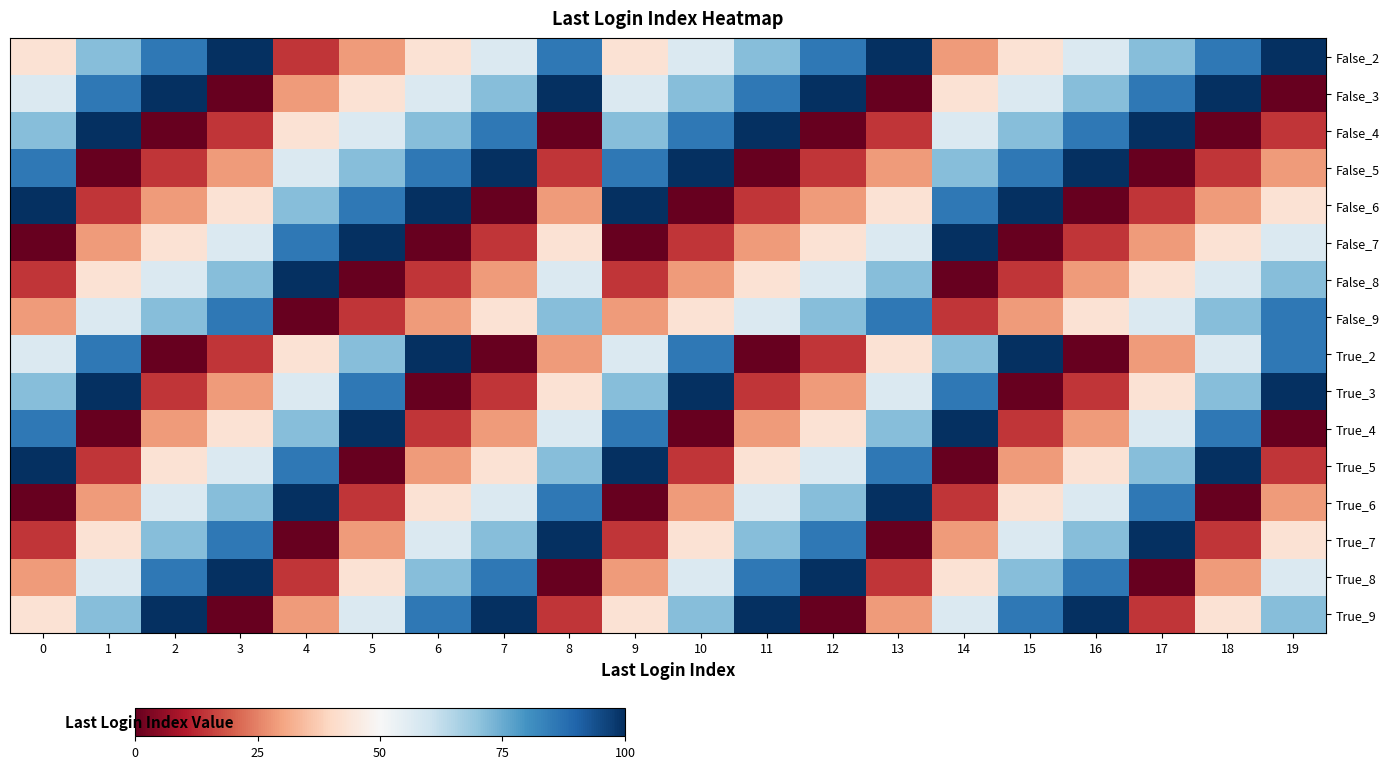

Reading right to left, list all the values displayed in this chart.

False_2: 19=100.0	18=85.7	17=71.4	16=57.1	15=42.9	14=28.6	13=100.0	12=85.7	11=71.4	10=57.1	9=42.9	8=85.7	7=57.1	6=42.9	5=28.6	4=14.3	3=100.0	2=85.7	1=71.4	0=42.9
False_3: 19=0.0	18=100.0	17=85.7	16=71.4	15=57.1	14=42.9	13=0.0	12=100.0	11=85.7	10=71.4	9=57.1	8=100.0	7=71.4	6=57.1	5=42.9	4=28.6	3=0.0	2=100.0	1=85.7	0=57.1
False_4: 19=14.3	18=0.0	17=100.0	16=85.7	15=71.4	14=57.1	13=14.3	12=0.0	11=100.0	10=85.7	9=71.4	8=0.0	7=85.7	6=71.4	5=57.1	4=42.9	3=14.3	2=0.0	1=100.0	0=71.4
False_5: 19=28.6	18=14.3	17=0.0	16=100.0	15=85.7	14=71.4	13=28.6	12=14.3	11=0.0	10=100.0	9=85.7	8=14.3	7=100.0	6=85.7	5=71.4	4=57.1	3=28.6	2=14.3	1=0.0	0=85.7
False_6: 19=42.9	18=28.6	17=14.3	16=0.0	15=100.0	14=85.7	13=42.9	12=28.6	11=14.3	10=0.0	9=100.0	8=28.6	7=0.0	6=100.0	5=85.7	4=71.4	3=42.9	2=28.6	1=14.3	0=100.0
False_7: 19=57.1	18=42.9	17=28.6	16=14.3	15=0.0	14=100.0	13=57.1	12=42.9	11=28.6	10=14.3	9=0.0	8=42.9	7=14.3	6=0.0	5=100.0	4=85.7	3=57.1	2=42.9	1=28.6	0=0.0
False_8: 19=71.4	18=57.1	17=42.9	16=28.6	15=14.3	14=0.0	13=71.4	12=57.1	11=42.9	10=28.6	9=14.3	8=57.1	7=28.6	6=14.3	5=0.0	4=100.0	3=71.4	2=57.1	1=42.9	0=14.3
False_9: 19=85.7	18=71.4	17=57.1	16=42.9	15=28.6	14=14.3	13=85.7	12=71.4	11=57.1	10=42.9	9=28.6	8=71.4	7=42.9	6=28.6	5=14.3	4=0.0	3=85.7	2=71.4	1=57.1	0=28.6
True_2: 19=85.7	18=57.1	17=28.6	16=0.0	15=100.0	14=71.4	13=42.9	12=14.3	11=0.0	10=85.7	9=57.1	8=28.6	7=0.0	6=100.0	5=71.4	4=42.9	3=14.3	2=0.0	1=85.7	0=57.1
True_3: 19=100.0	18=71.4	17=42.9	16=14.3	15=0.0	14=85.7	13=57.1	12=28.6	11=14.3	10=100.0	9=71.4	8=42.9	7=14.3	6=0.0	5=85.7	4=57.1	3=28.6	2=14.3	1=100.0	0=71.4
True_4: 19=0.0	18=85.7	17=57.1	16=28.6	15=14.3	14=100.0	13=71.4	12=42.9	11=28.6	10=0.0	9=85.7	8=57.1	7=28.6	6=14.3	5=100.0	4=71.4	3=42.9	2=28.6	1=0.0	0=85.7
True_5: 19=14.3	18=100.0	17=71.4	16=42.9	15=28.6	14=0.0	13=85.7	12=57.1	11=42.9	10=14.3	9=100.0	8=71.4	7=42.9	6=28.6	5=0.0	4=85.7	3=57.1	2=42.9	1=14.3	0=100.0
True_6: 19=28.6	18=0.0	17=85.7	16=57.1	15=42.9	14=14.3	13=100.0	12=71.4	11=57.1	10=28.6	9=0.0	8=85.7	7=57.1	6=42.9	5=14.3	4=100.0	3=71.4	2=57.1	1=28.6	0=0.0
True_7: 19=42.9	18=14.3	17=100.0	16=71.4	15=57.1	14=28.6	13=0.0	12=85.7	11=71.4	10=42.9	9=14.3	8=100.0	7=71.4	6=57.1	5=28.6	4=0.0	3=85.7	2=71.4	1=42.9	0=14.3
True_8: 19=57.1	18=28.6	17=0.0	16=85.7	15=71.4	14=42.9	13=14.3	12=100.0	11=85.7	10=57.1	9=28.6	8=0.0	7=85.7	6=71.4	5=42.9	4=14.3	3=100.0	2=85.7	1=57.1	0=28.6
True_9: 19=71.4	18=42.9	17=14.3	16=100.0	15=85.7	14=57.1	13=28.6	12=0.0	11=100.0	10=71.4	9=42.9	8=14.3	7=100.0	6=85.7	5=57.1	4=28.6	3=0.0	2=100.0	1=71.4	0=42.9